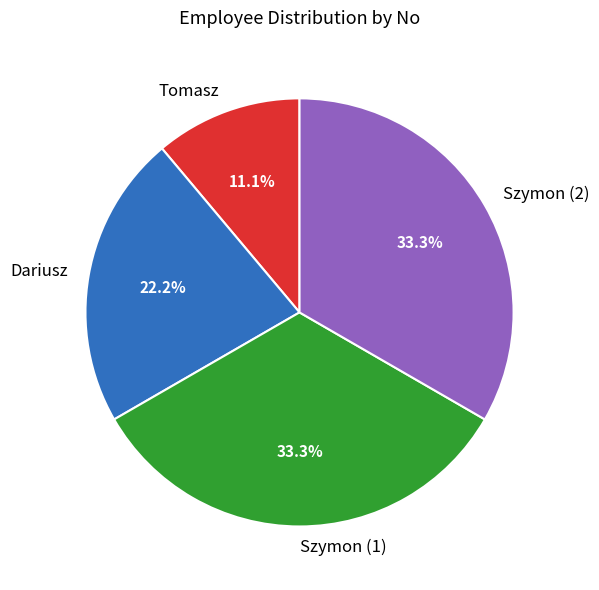

Is it true that Szymon (2) is 33% of the pie?

True